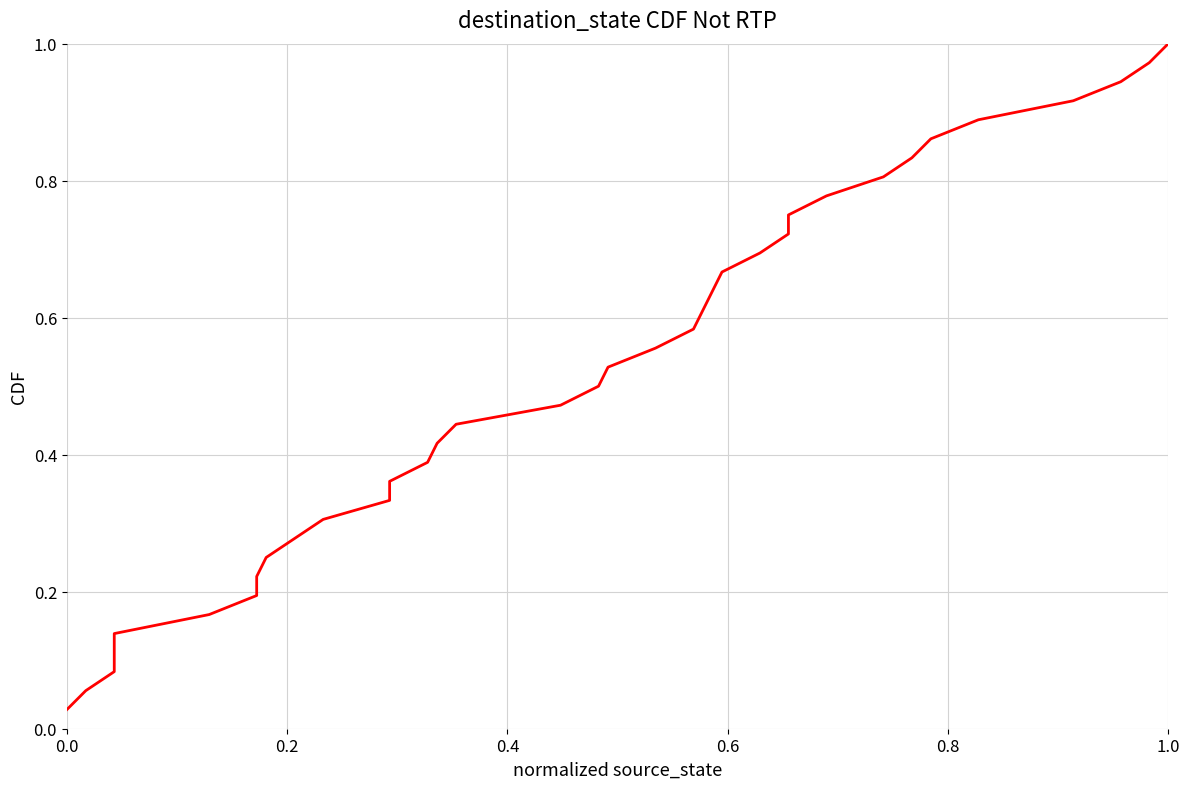

How many series are shown in this chart?

1